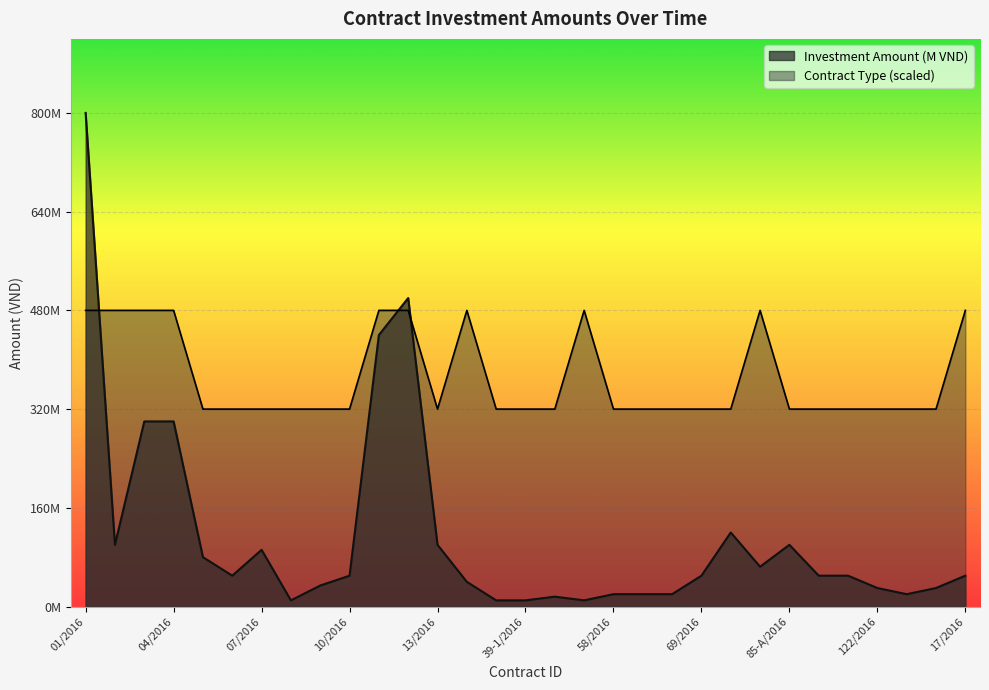

Which series ends up on top after the final intersection of Investment Amount (M VND) and Contract Type?

Contract Type